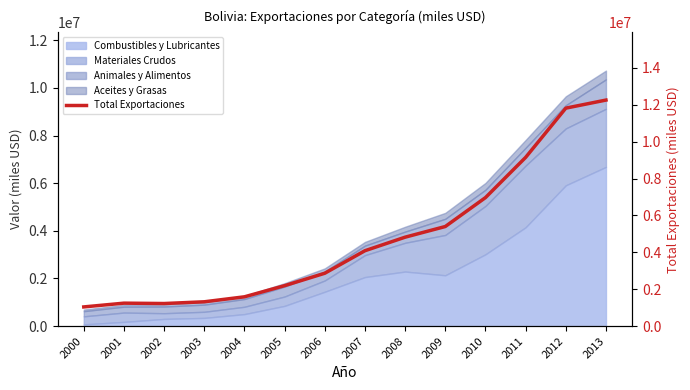

How many values are below 4088331?

7